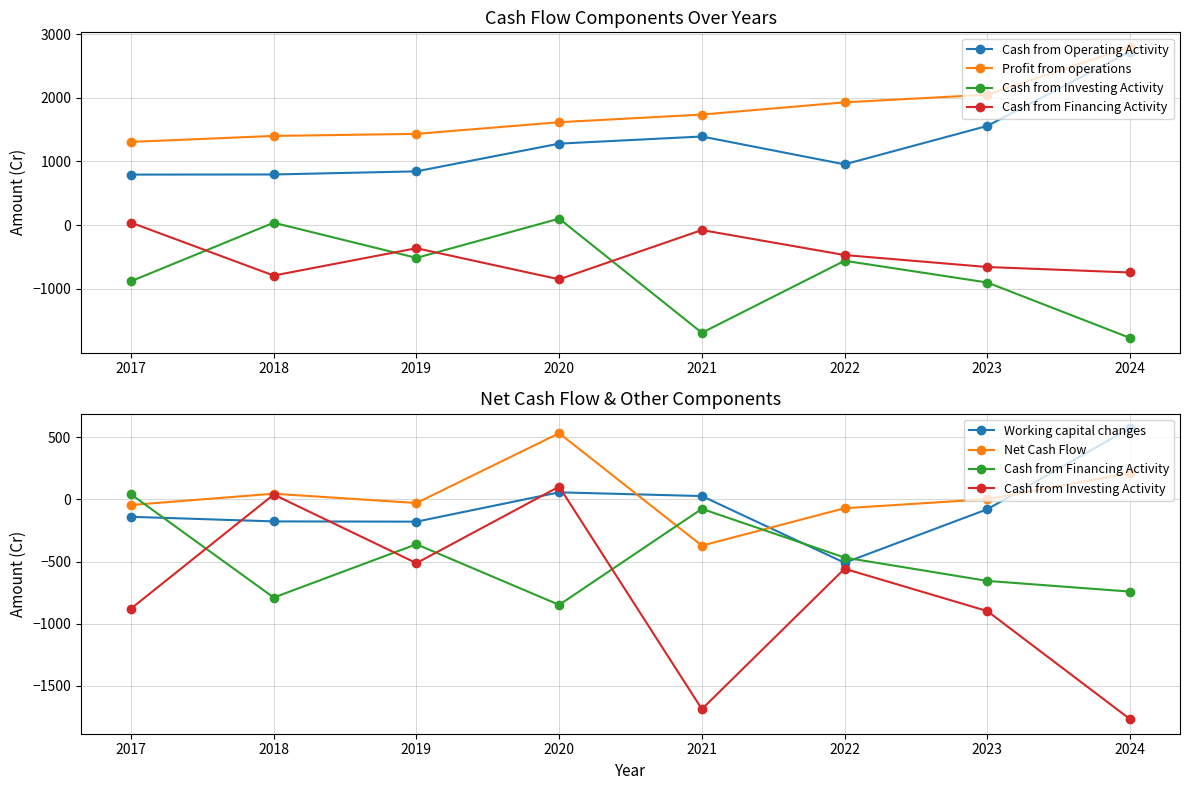

Which category has the highest value in the Working capital changes series?

2024